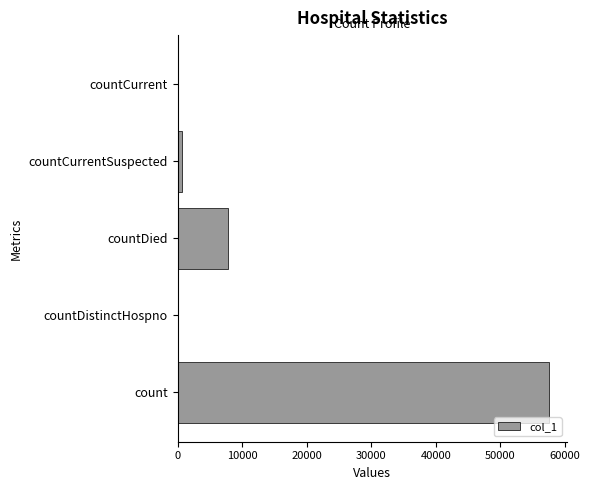

True or false: the data shows 4199 at countDied.

False